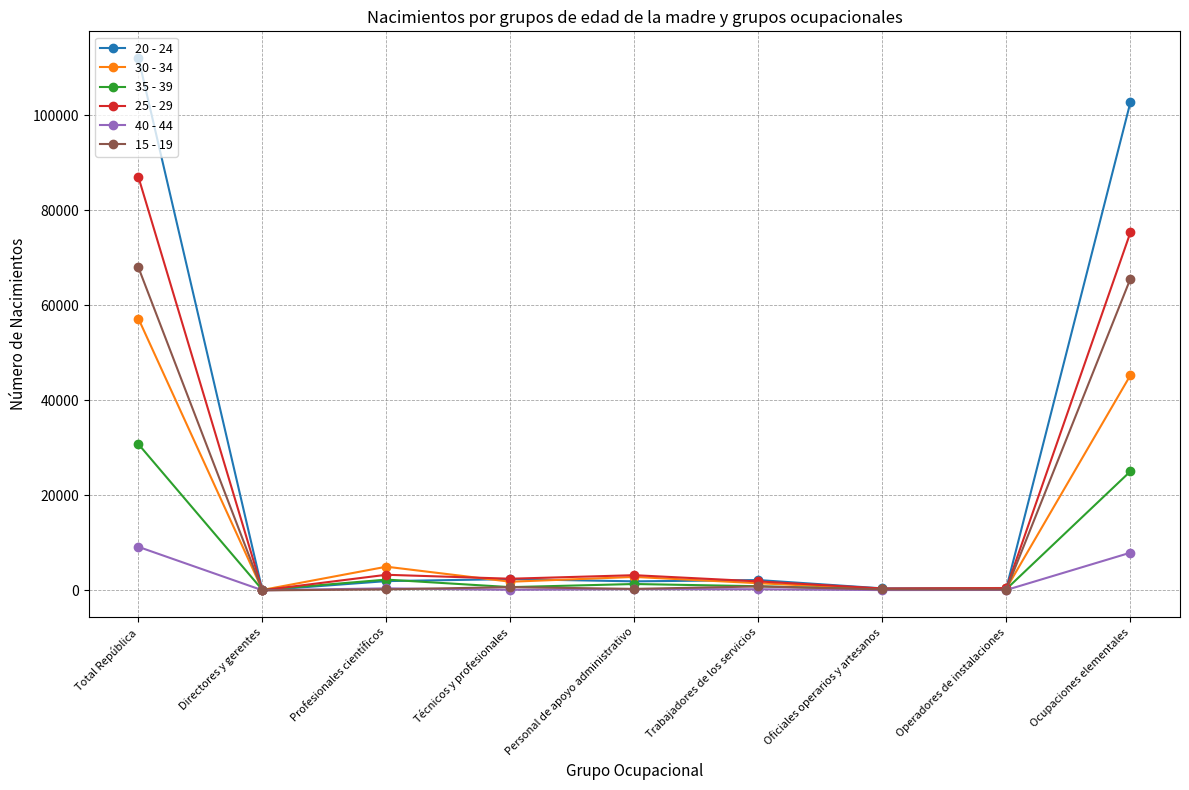

True or false: 35 - 39 has a value of 189 at Oficiales operarios y artesanos.

True